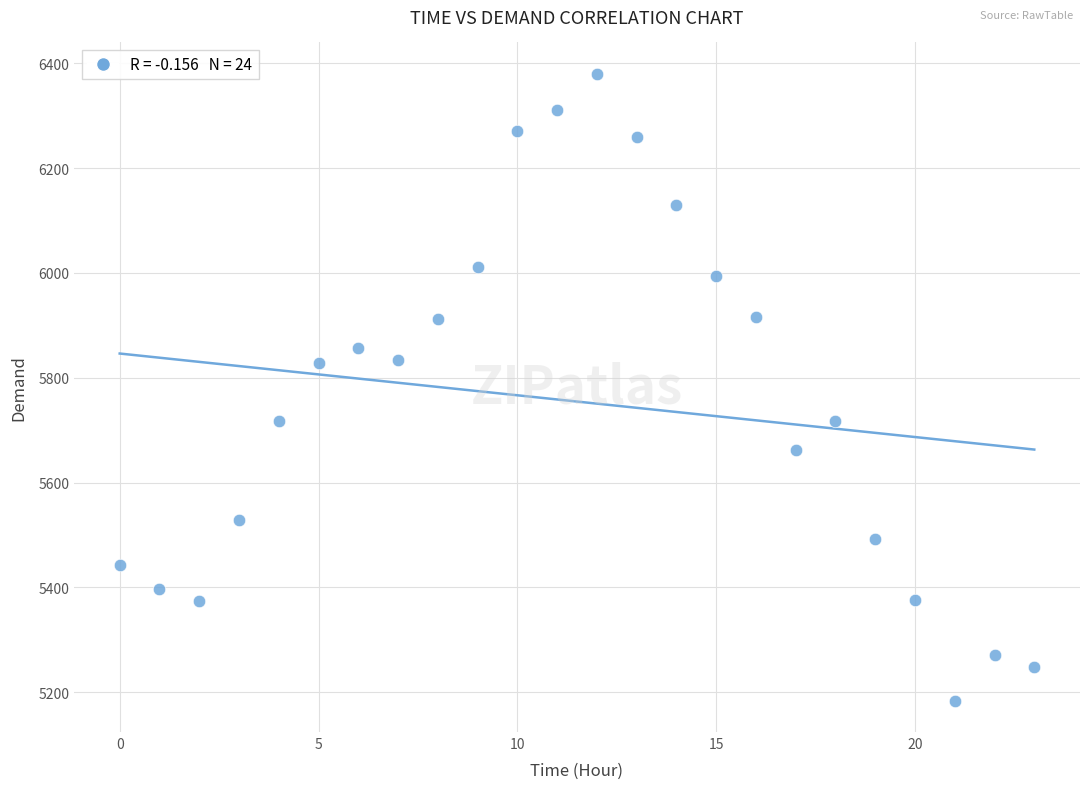

Count the number of points in this scatter plot.

24